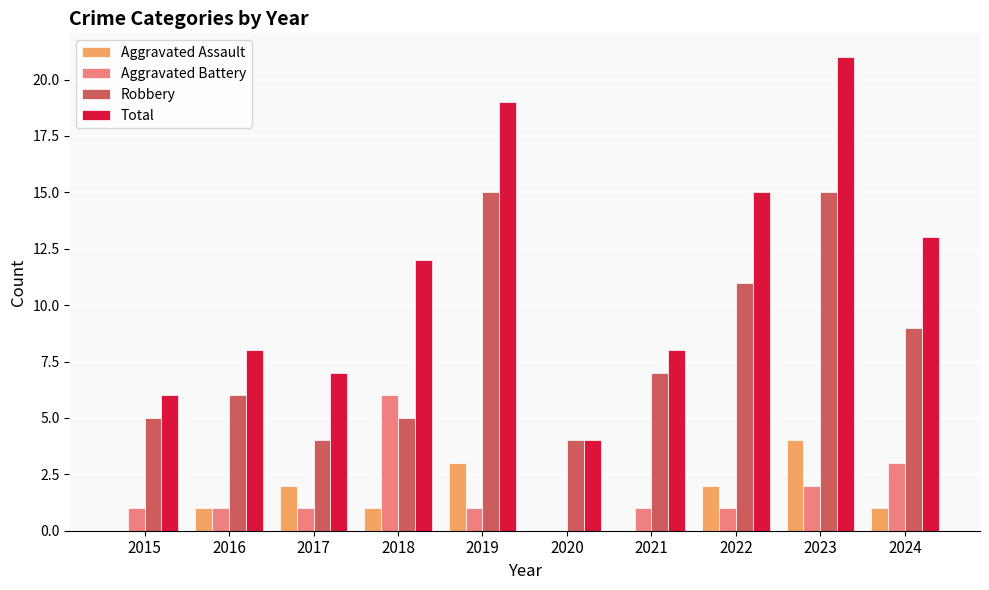

How many series are shown in this chart?

4